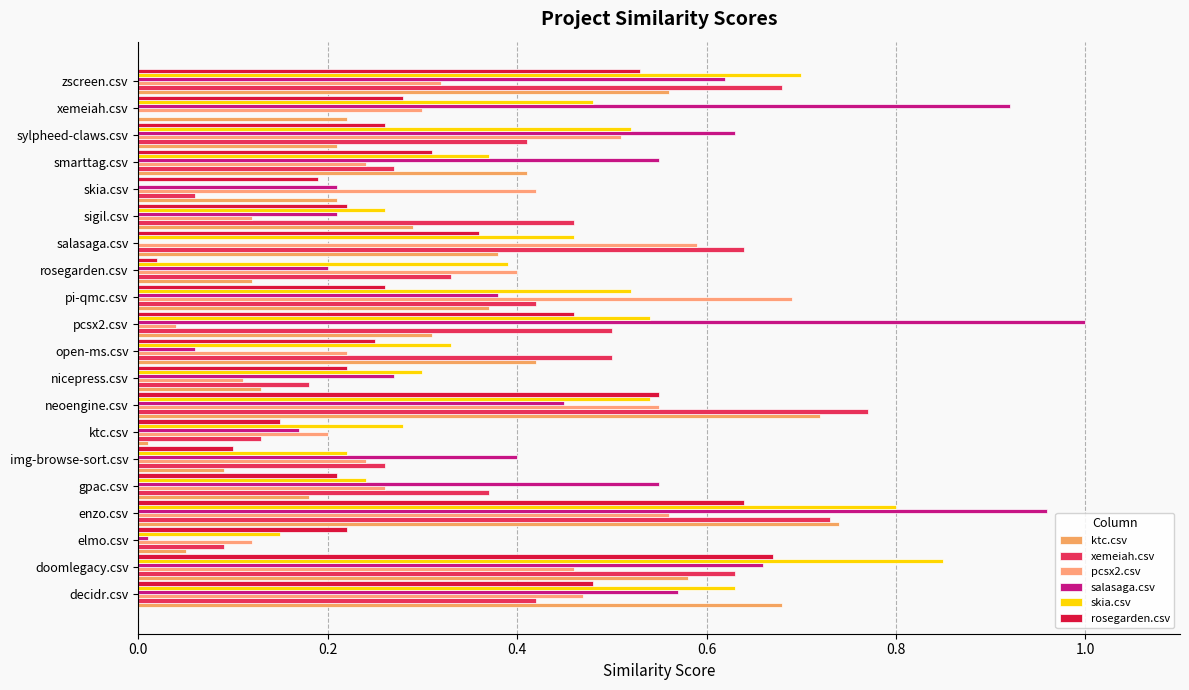

How many distinct data groups are displayed?

6